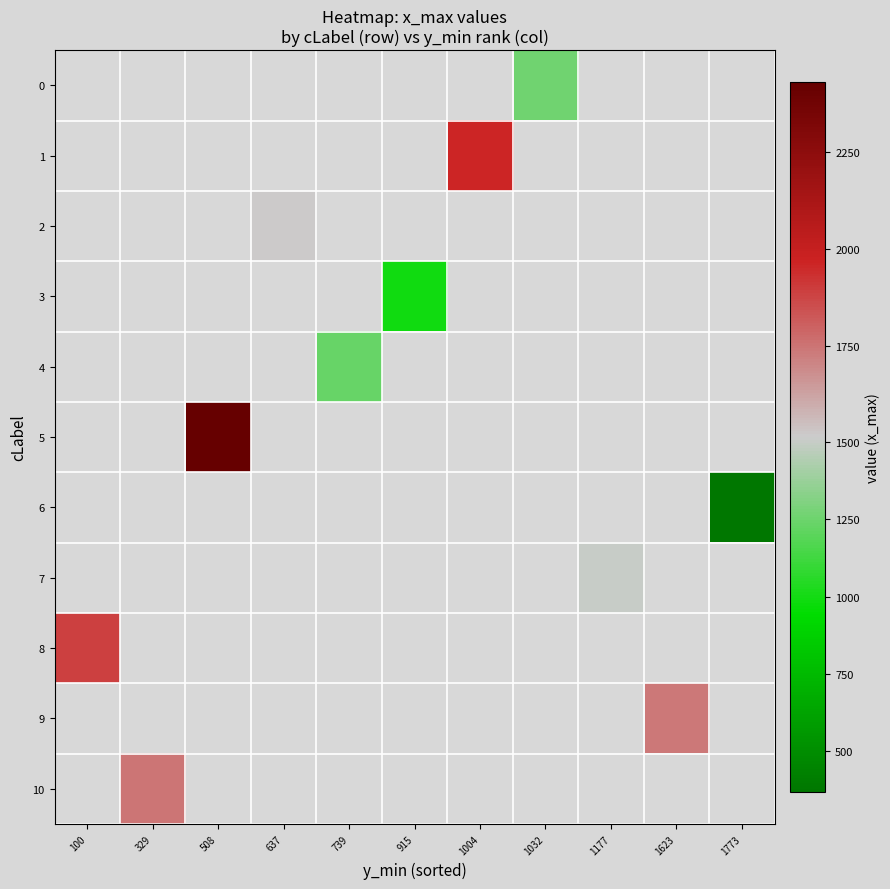

Which category has the lowest value across all series?

1773